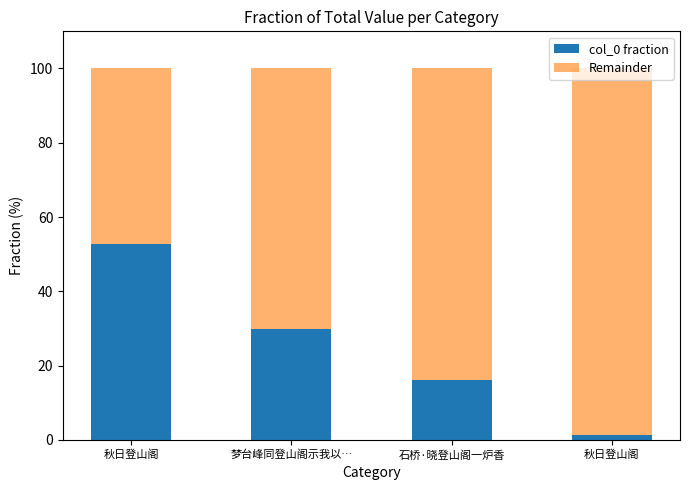

Which series changed the most between 秋日登山阁 and 秋日登山阁?

col_0 fraction